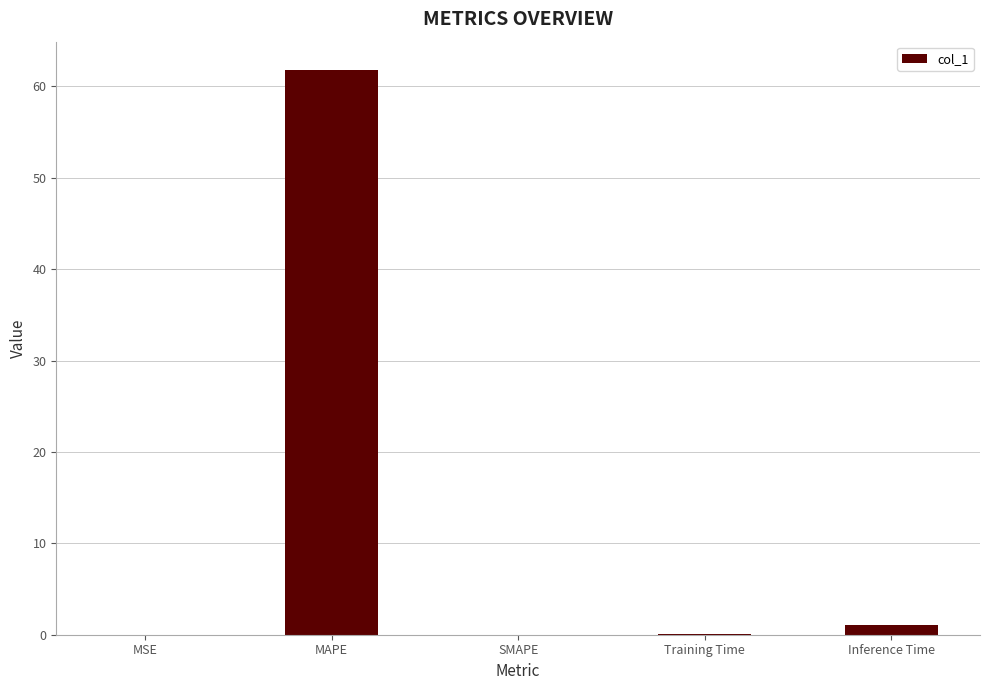

How many series are shown in this chart?

1